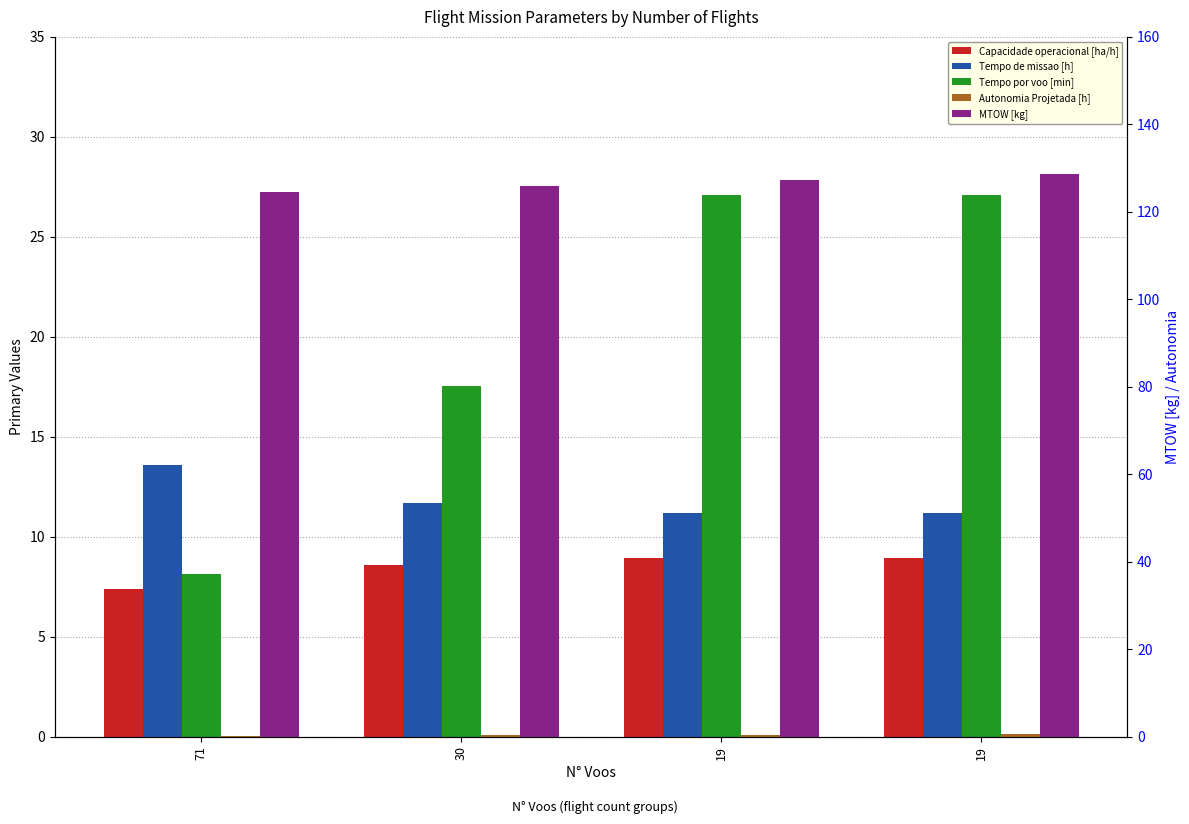

Reading right to left, transcribe all the data shown in this chart.

Capacidade operacional [ha/h]: 19=8.9	19=8.9	30=8.6	71=7.4
Tempo de missao [h]: 19=11.2	19=11.2	30=11.7	71=13.6
Tempo por voo [min]: 19=27.1	19=27.1	30=17.6	71=8.1
Autonomia Projetada [h]: 19=0.6	19=0.4	30=0.3	71=0.1
MTOW [kg]: 19=128.6	19=127.3	30=126.0	71=124.6